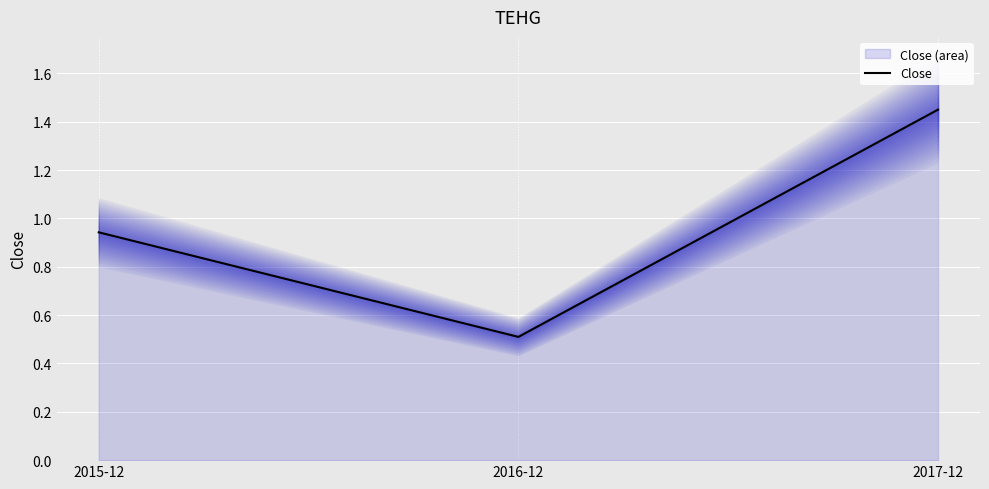

True or false: the data shows 0.3 at 2016-12.

False